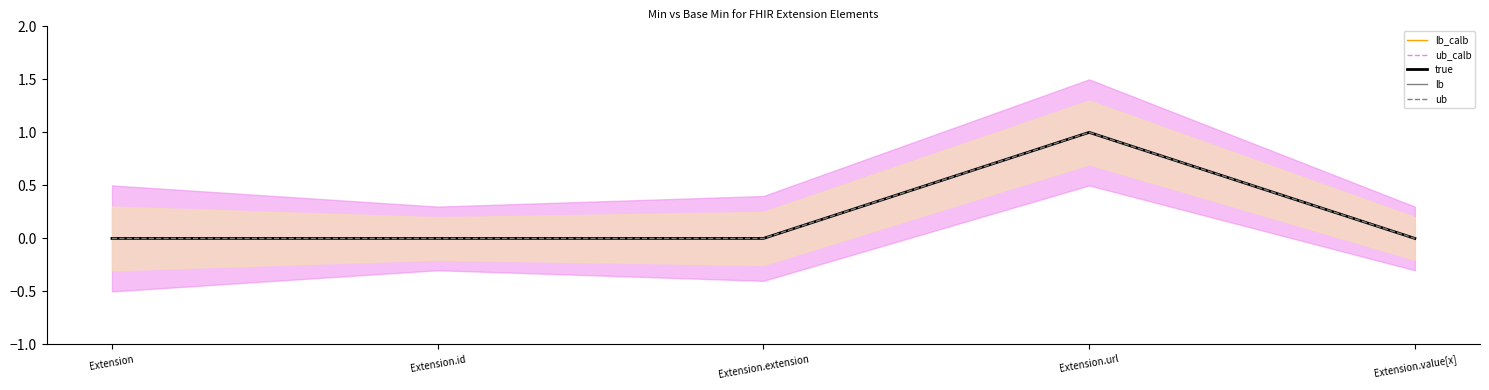

Which has a higher value, Extension or Extension.id?

Extension